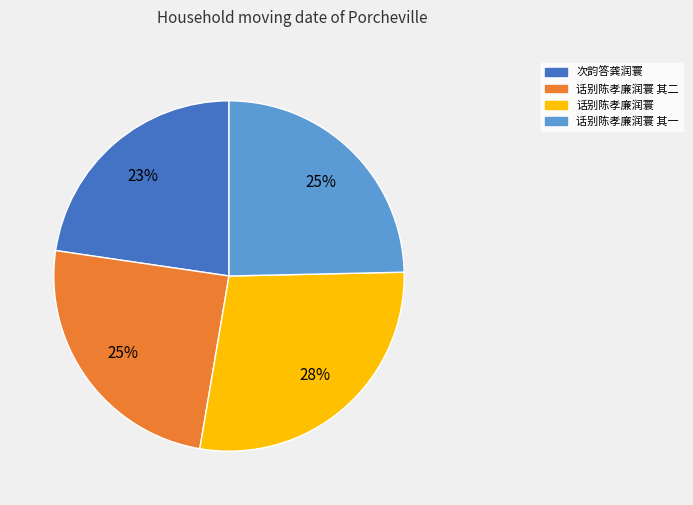

To the nearest percent, what is the average slice percentage?

25%